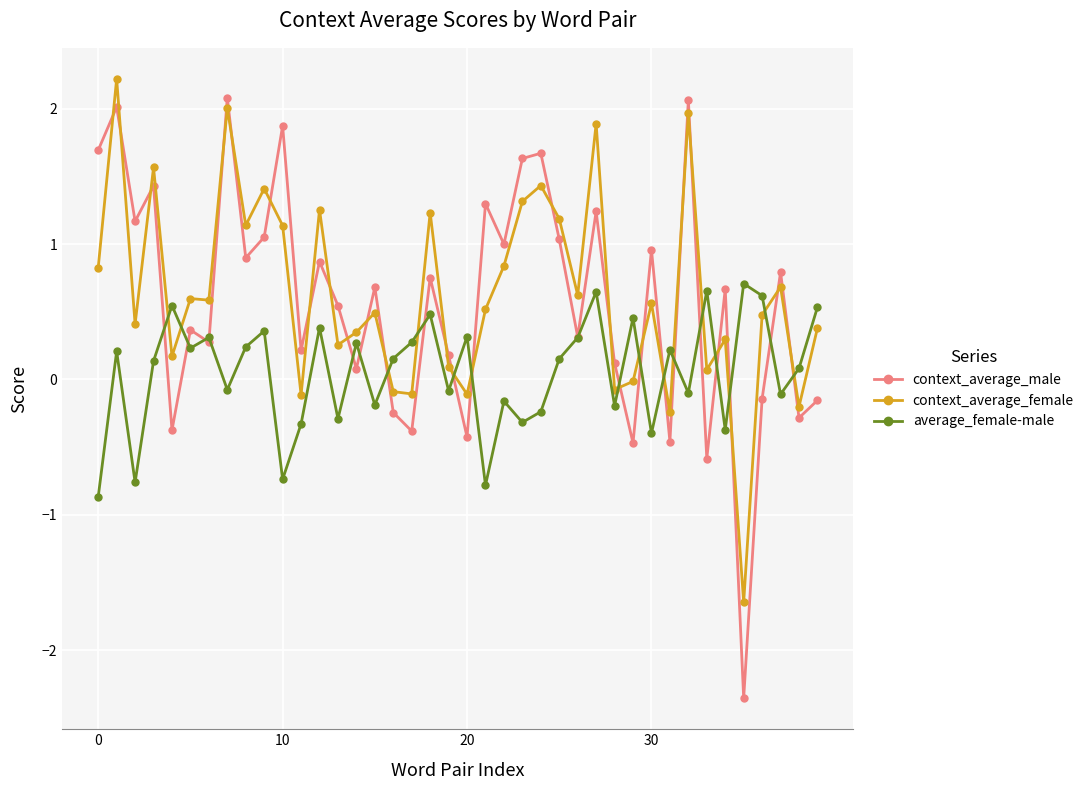

What is the highest value of the average_female-male series?

0.7